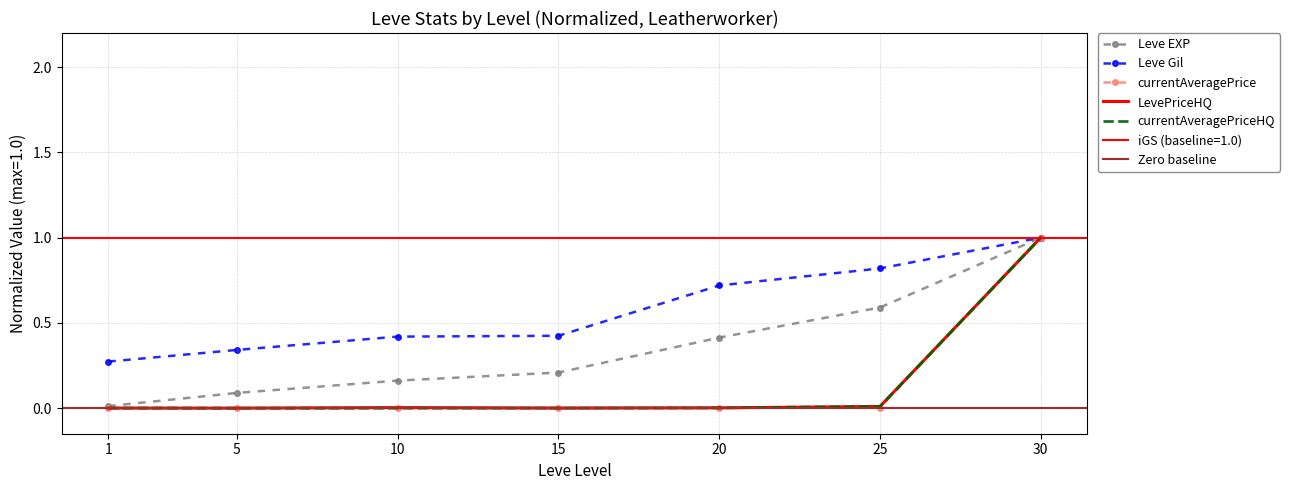

What is the average value of the currentAveragePriceHQ series?

0.1